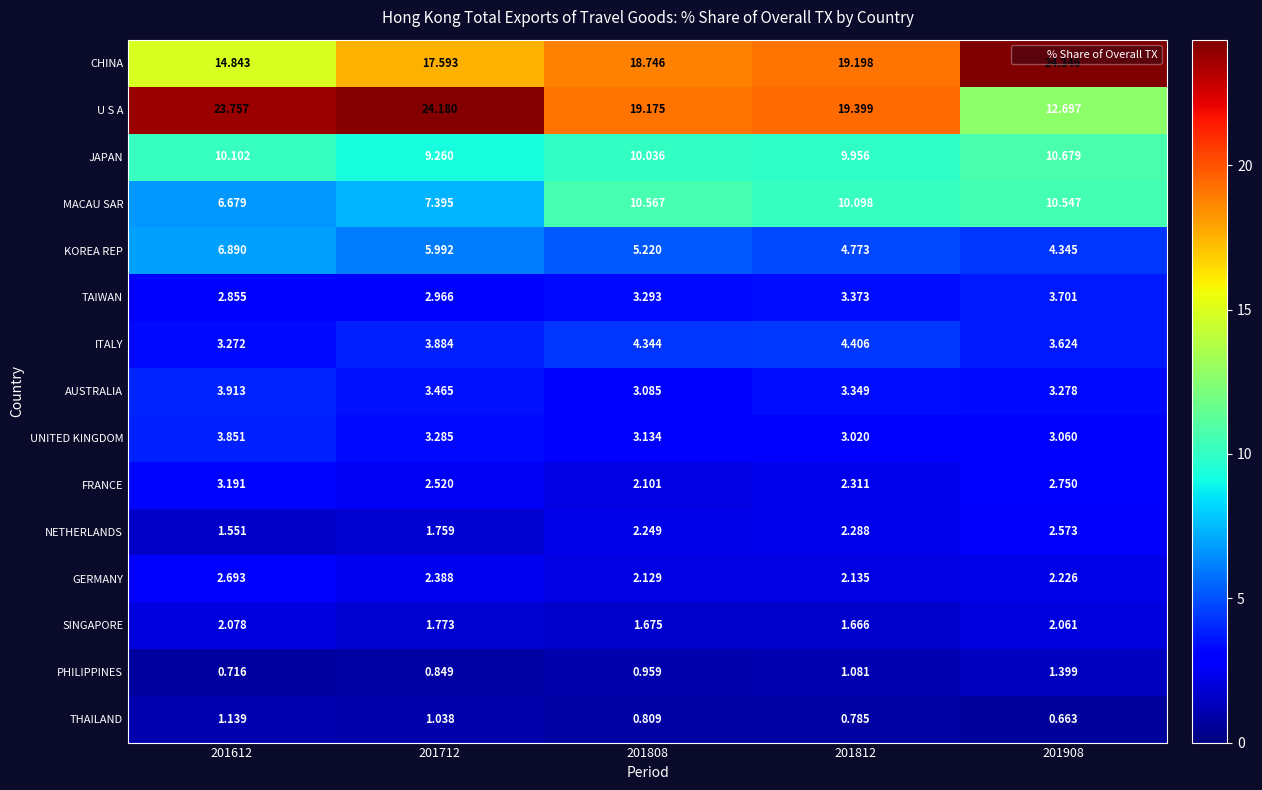

Is the value of U S A at 201712 greater than the value of MACAU SAR at 201908?

Yes